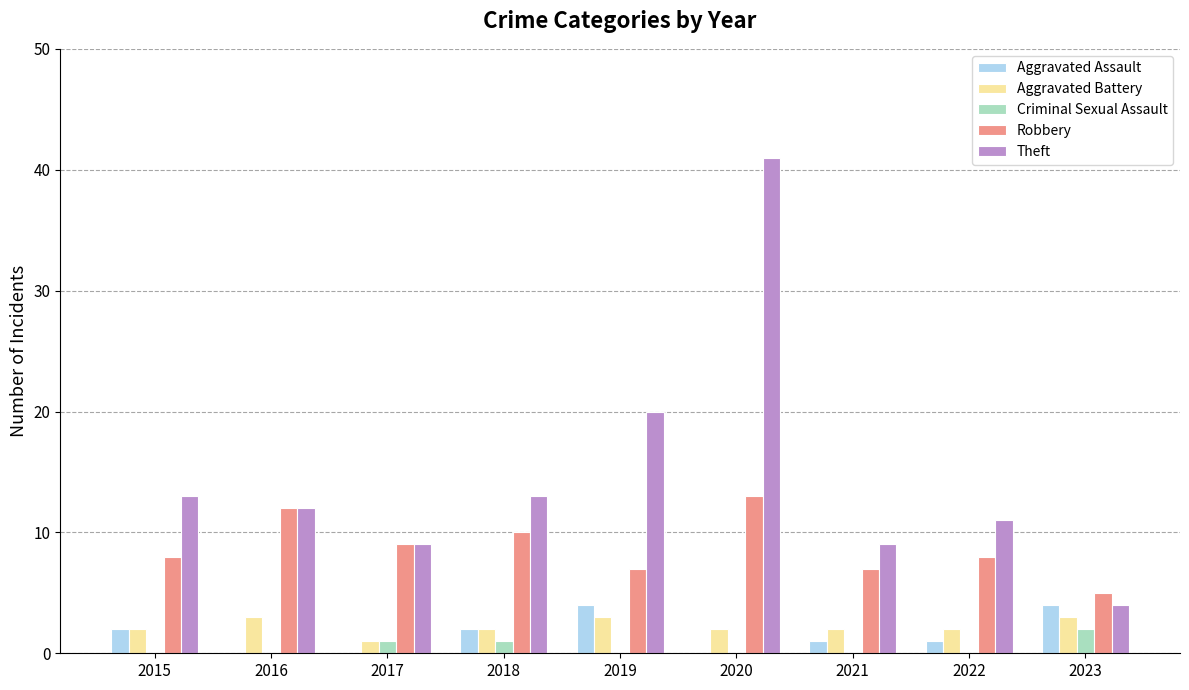

At which label does Theft first exceed 12?

2015